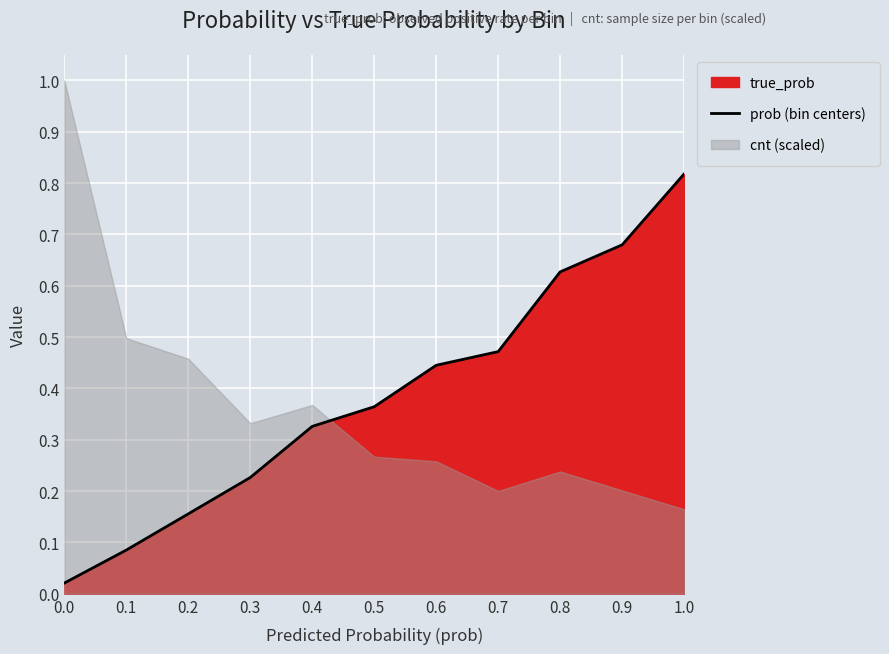

What is the value of the 7th point from the left?

0.4